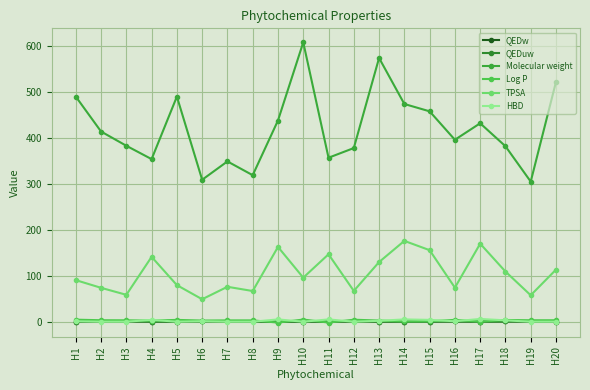

Is the value of Molecular weight at H7 greater than the value of QEDuw at H1?

Yes